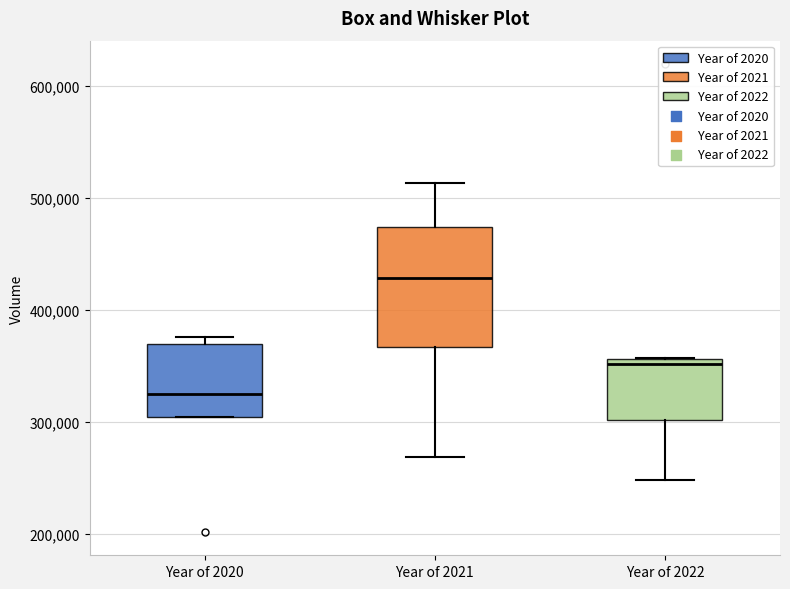

Which box is the tallest, from its lower edge to its upper edge?

Year of 2021